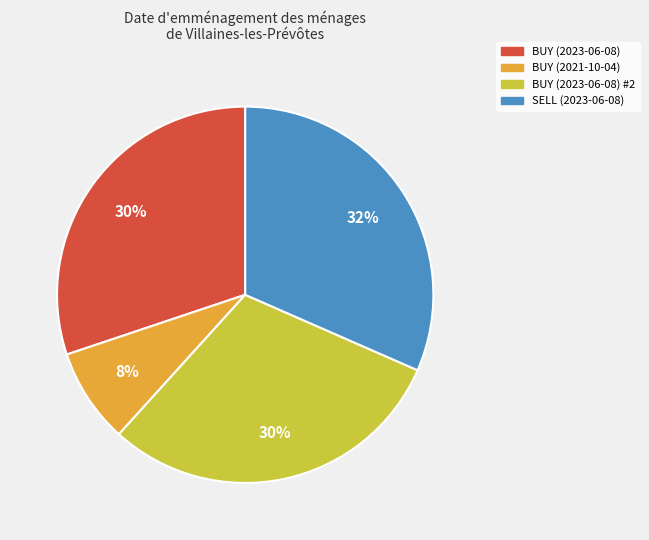

Does any single category account for the majority?

No